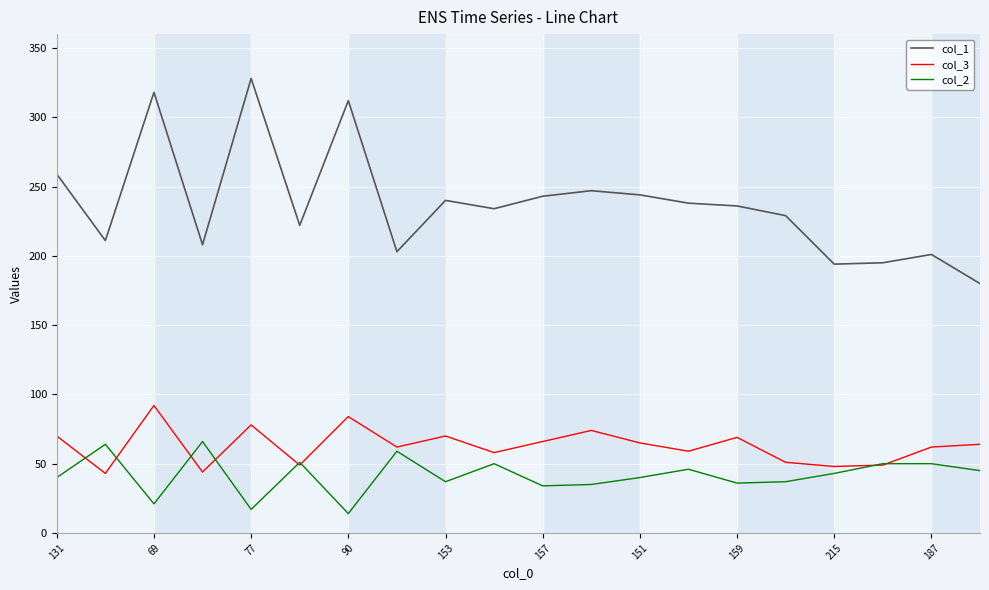

Which series has the widest spread of values?

col_1